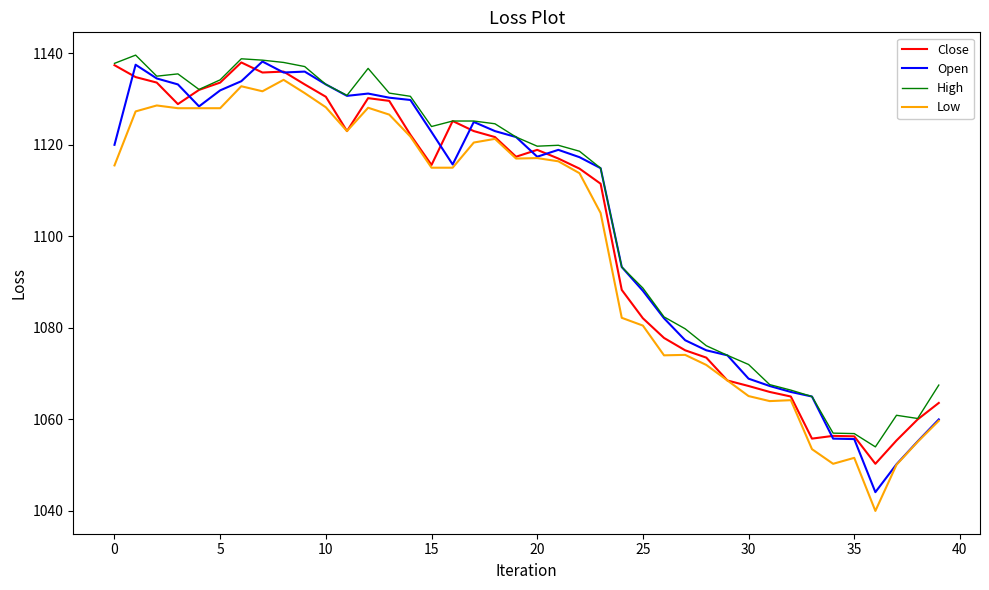

True or false: High and Low intersect in this chart.

False